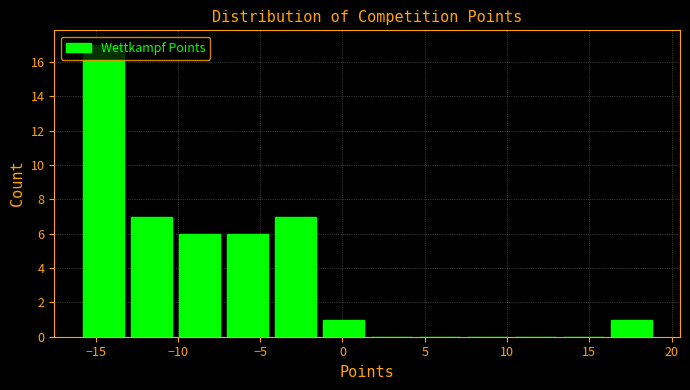

What is the height of the bar covering -4.5 to -1.5 on the x-axis? Neither the bar edges nor the heights are printed on the chart, so give them approximately, as read against the axes.

7